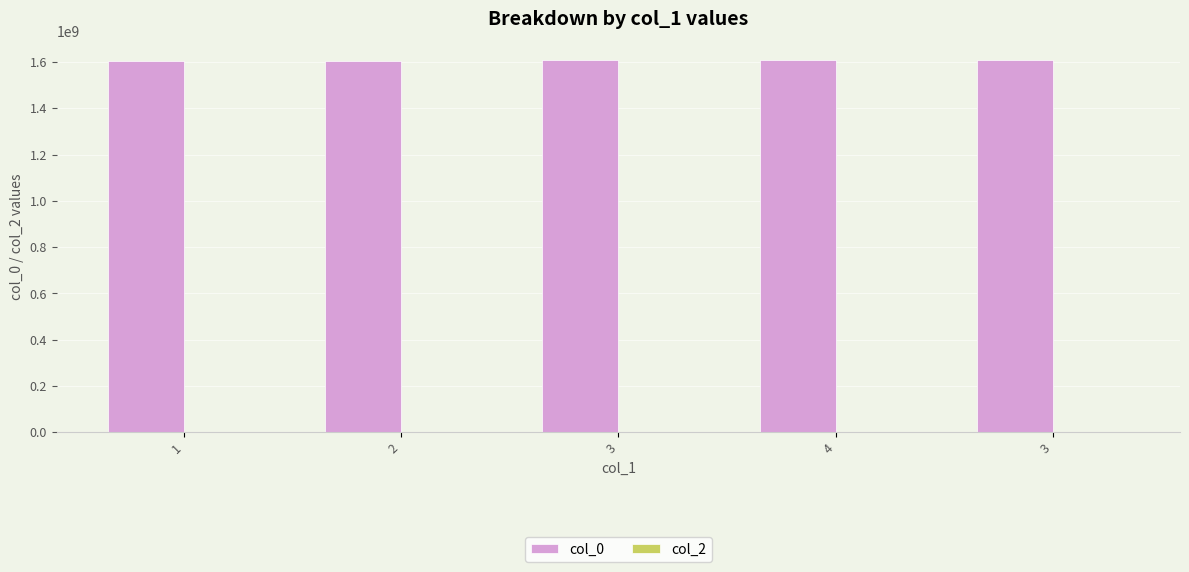

How many bars are there in total?

5